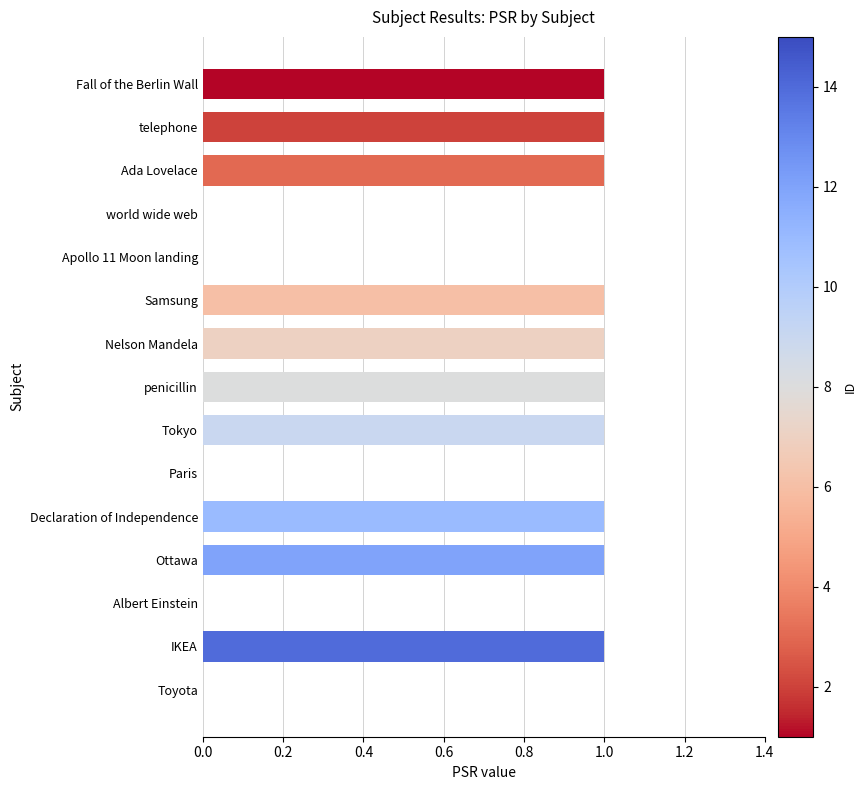

Is it true that the value at Ottawa is 2?

False